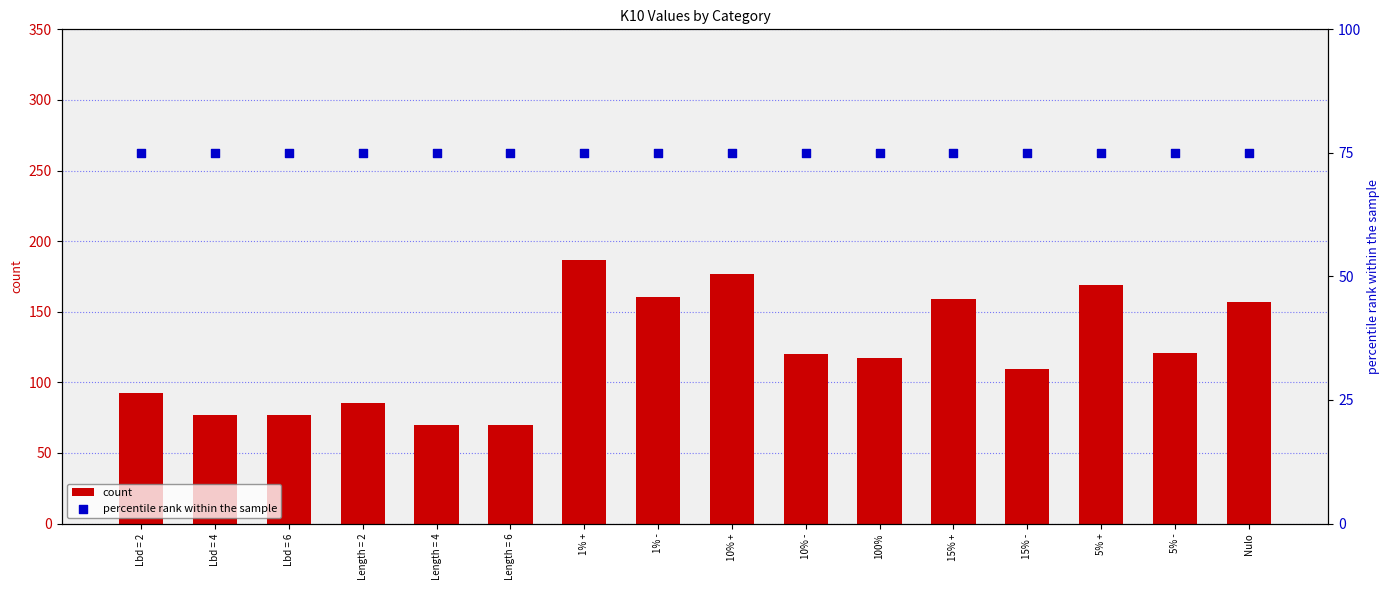

Which series contains the highest Y value?

count